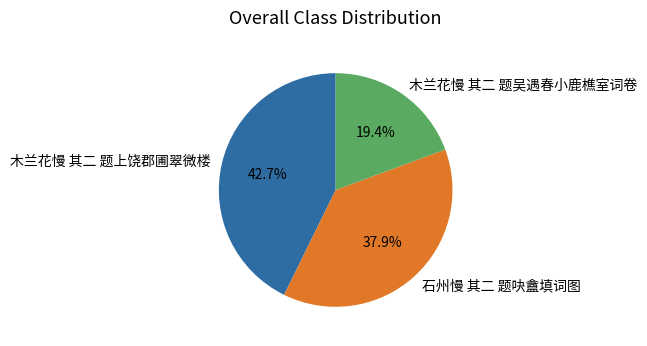

Is it true that 木兰花慢 其二 题吴遇春小鹿樵室词卷 is 19% of the pie?

True